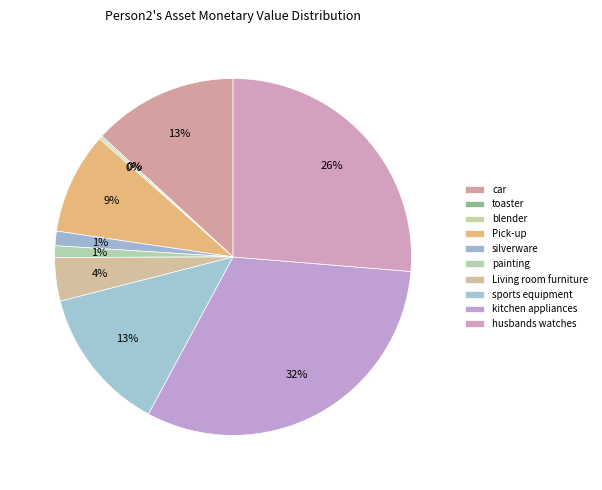

Approximately how many times larger is the value at Living room furniture compared to painting?

3.8